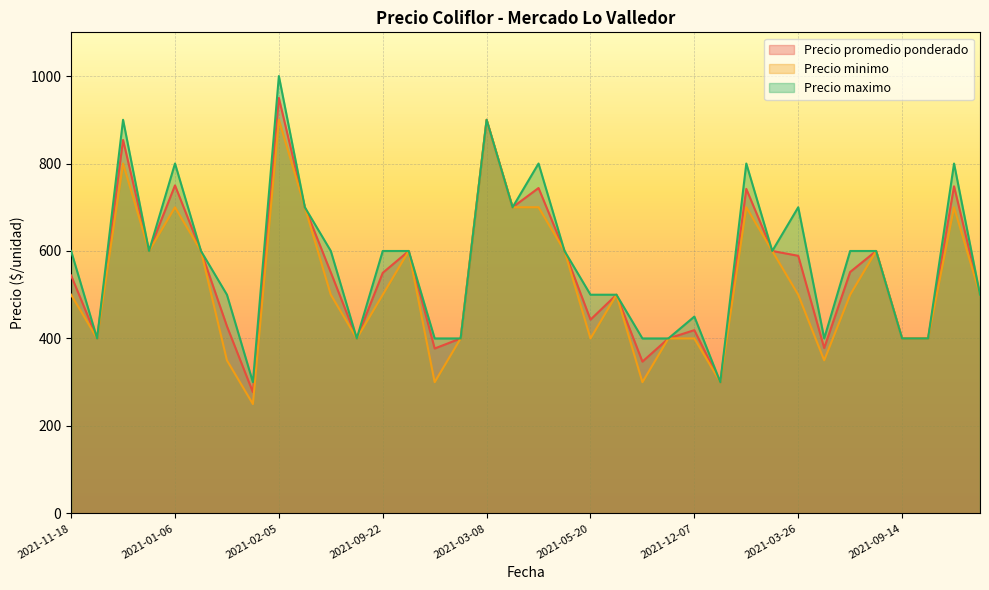

True or false: Precio promedio ponderado has more than 1 points higher than both neighbors.

True